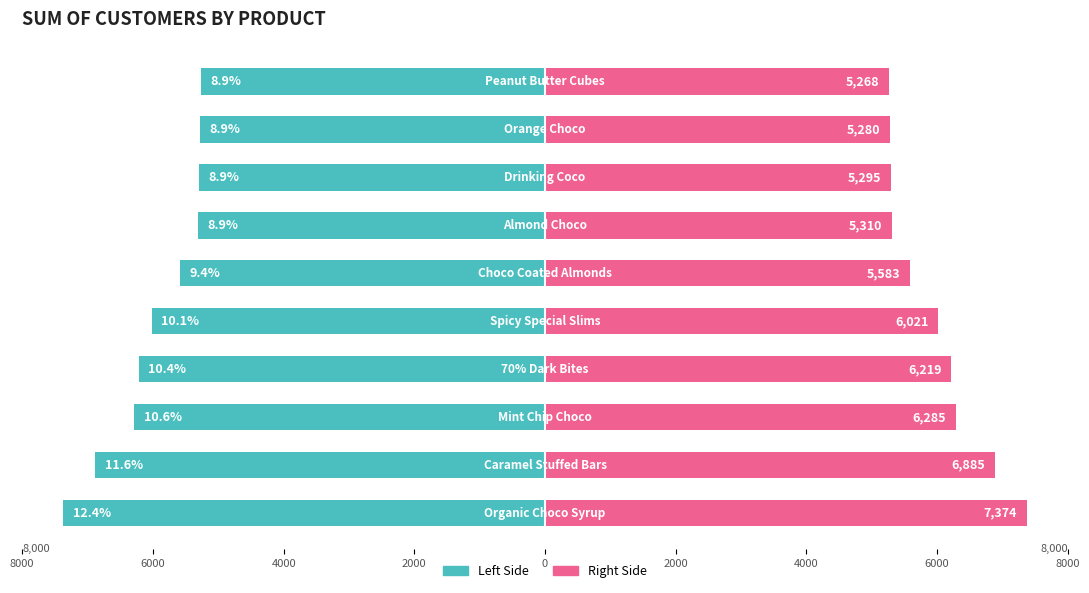

Reading left to right, extract all data points from this chart.

Sum of Customers (Left): -7374	-6885	-6285	-6219	-6021	-5583	-5310	-5295	-5280	-5268
Sum of Customers (Right): 7374	6885	6285	6219	6021	5583	5310	5295	5280	5268